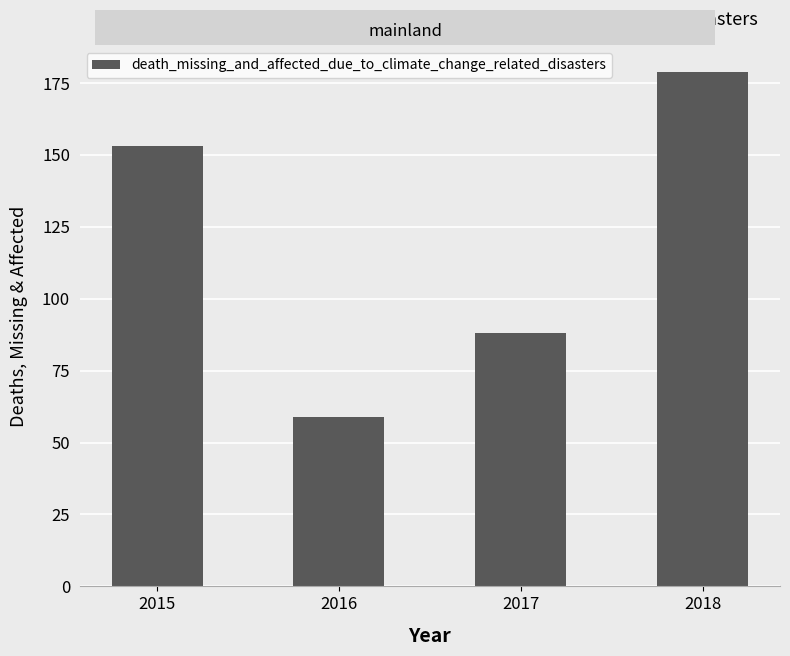

Reading right to left, transcribe all the data shown in this chart.

179	88	59	153